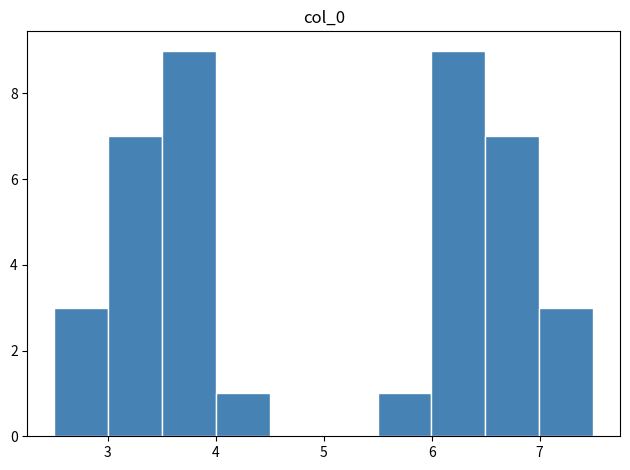

How tall is the bar that spans 3.0 to 3.5 on the x-axis? Neither the bar edges nor the heights are printed on the chart, so give them approximately, as read against the axes.

7